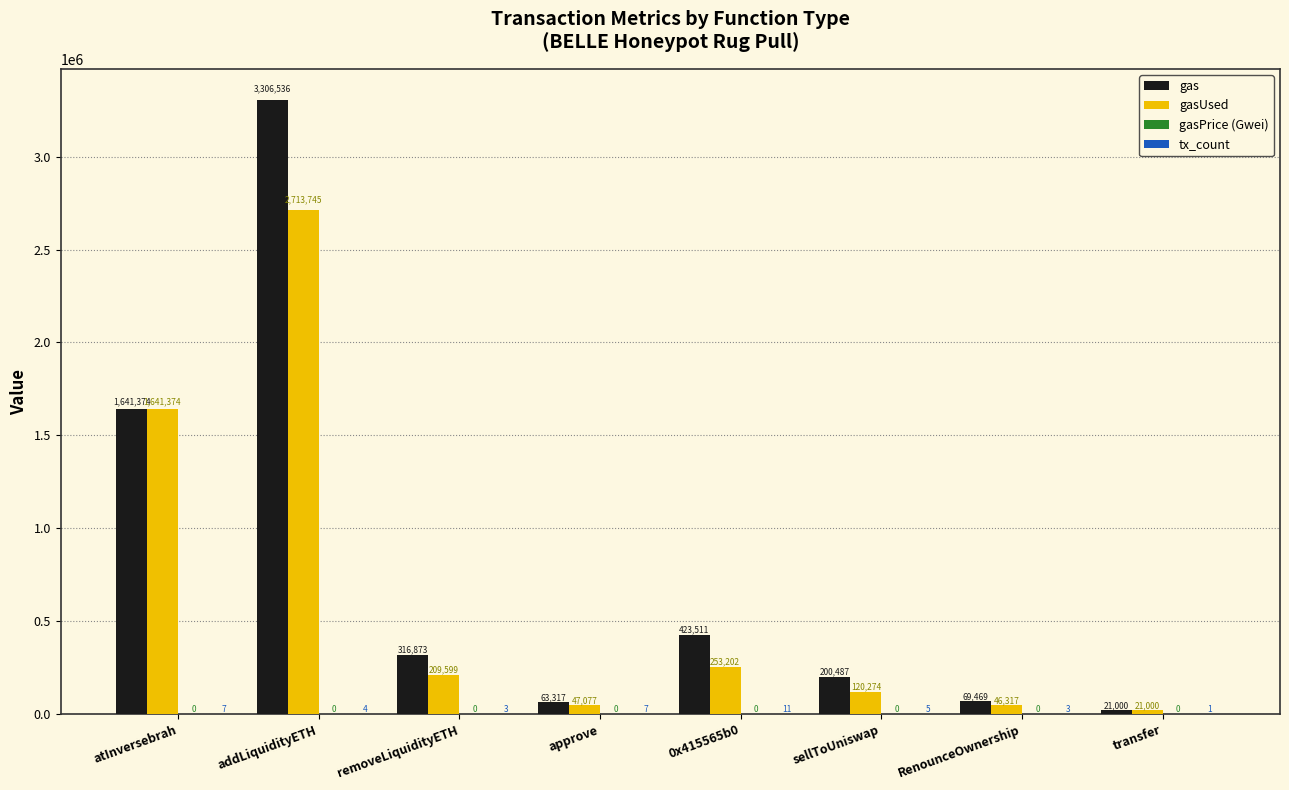

Count the number of categories in the chart.

8